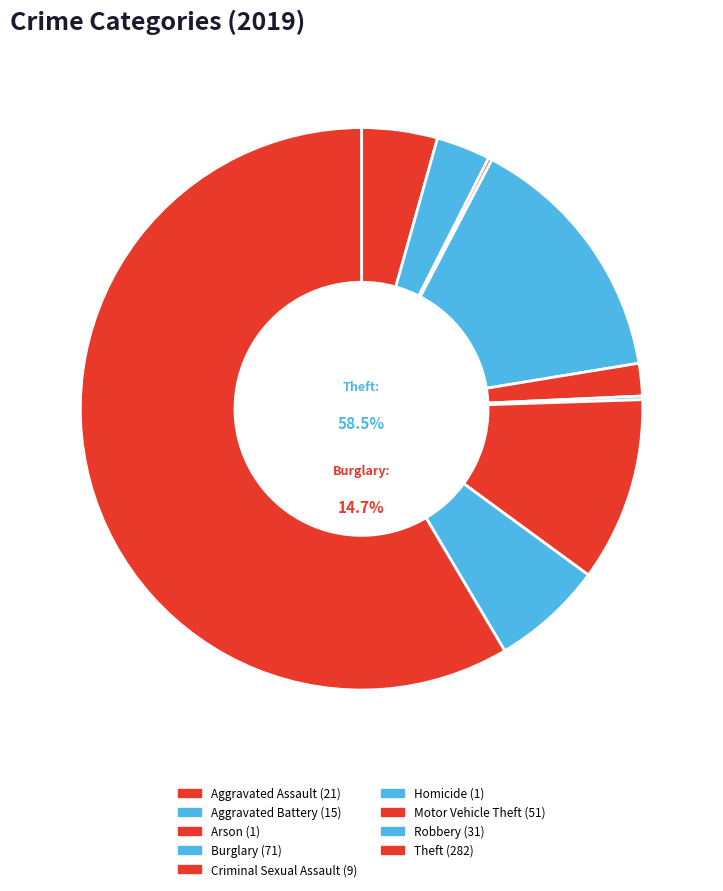

How many slices are in this pie chart?

9